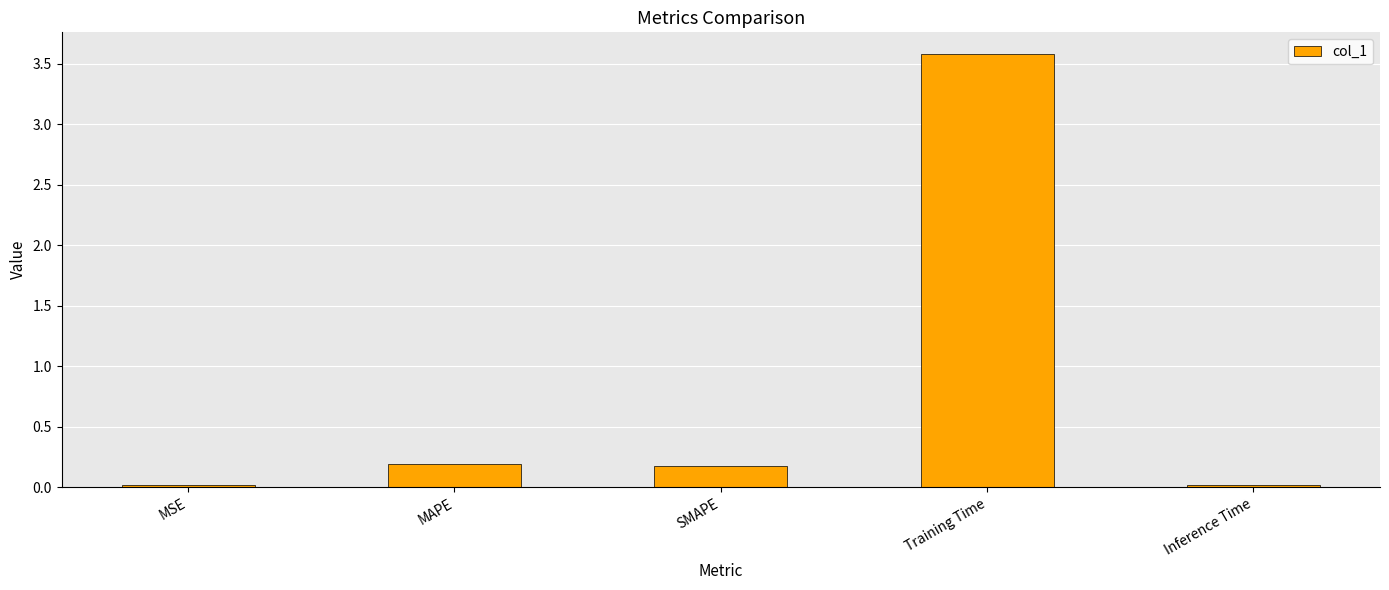

What value does the data have at Training Time?

3.6